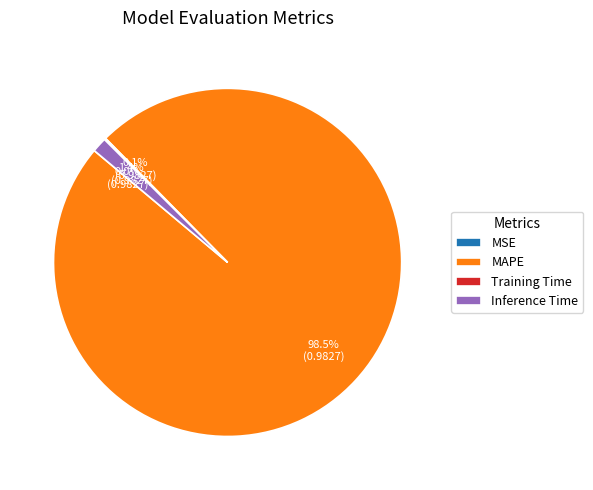

To the nearest percent, what is the difference between the MAPE and Inference Time slice percentages?

97%